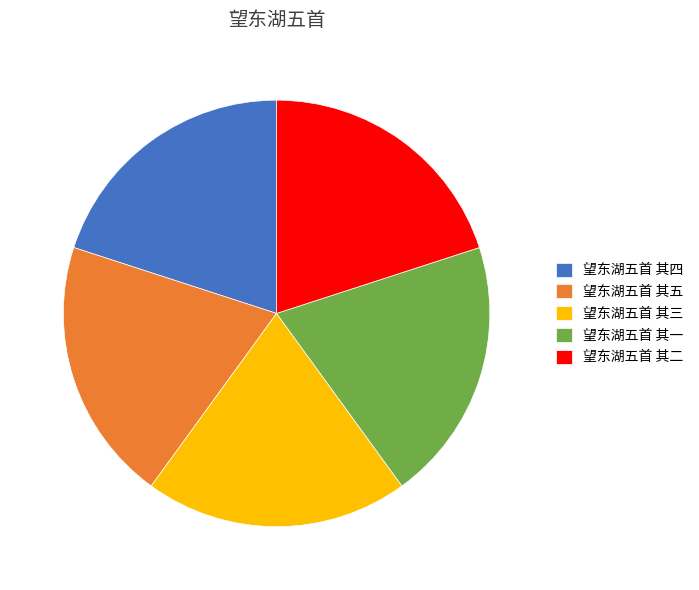

Is the sum of 望东湖五首 其二 and 望东湖五首 其三 greater than half?

No